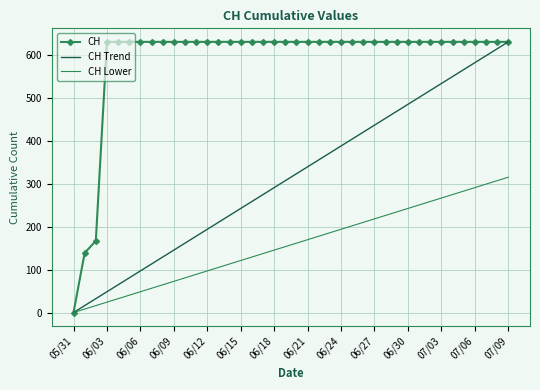

What is the highest value of the CH Lower series?

315.5